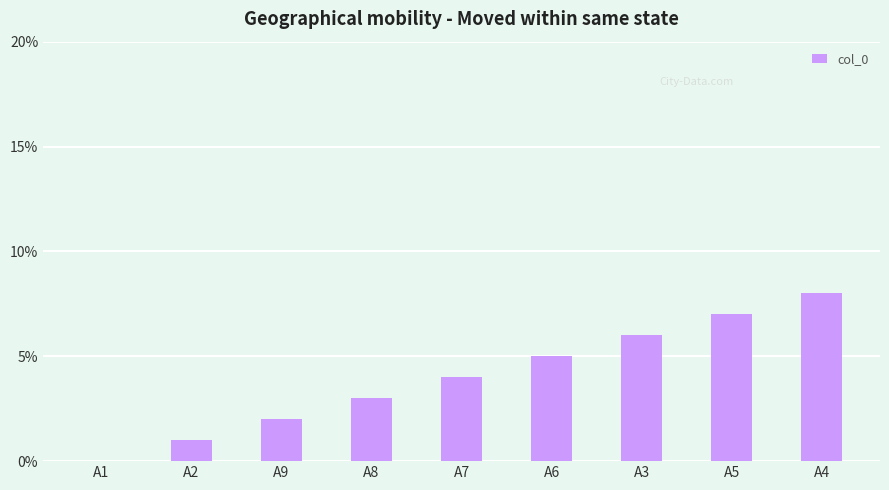

Count the values in the range 2 to 6.

5